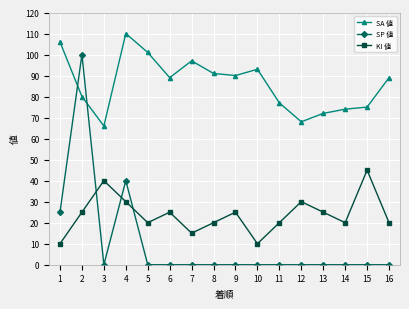

Which label corresponds to the largest value in the chart?

4